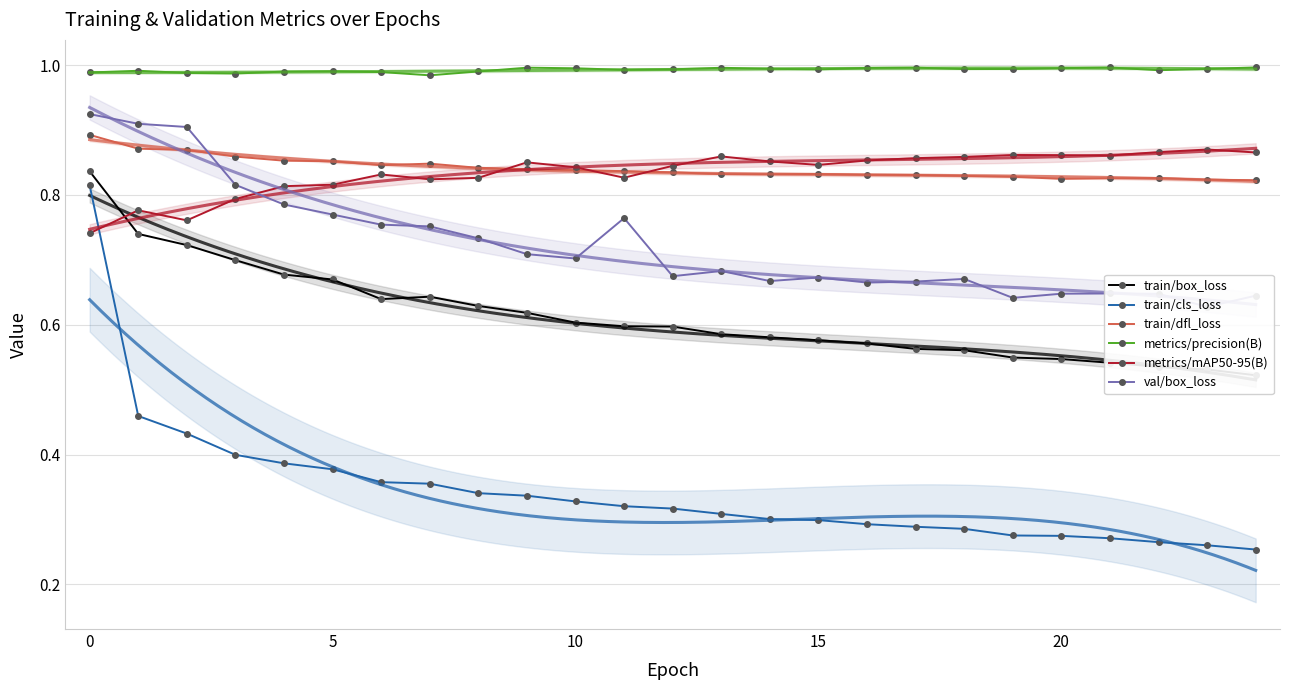

True or false: train/cls_loss and val/box_loss intersect in this chart.

False